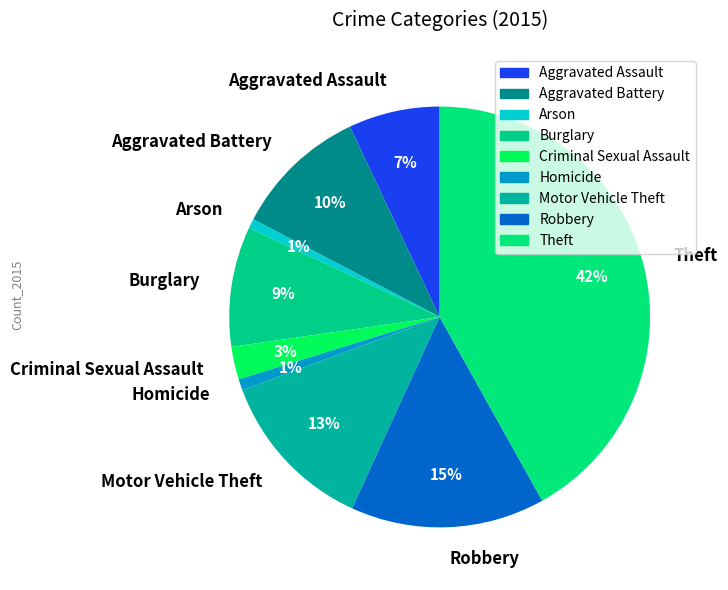

The Aggravated Battery slice represents 17% of the pie. True or false?

False